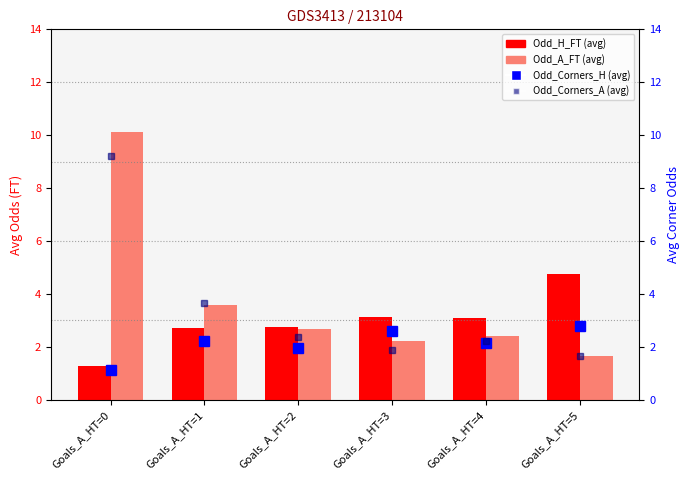

Rank the series by their average value, from highest to lowest.

Odd_A_FT, Odd_Corners_A, Odd_H_FT, Odd_Corners_H